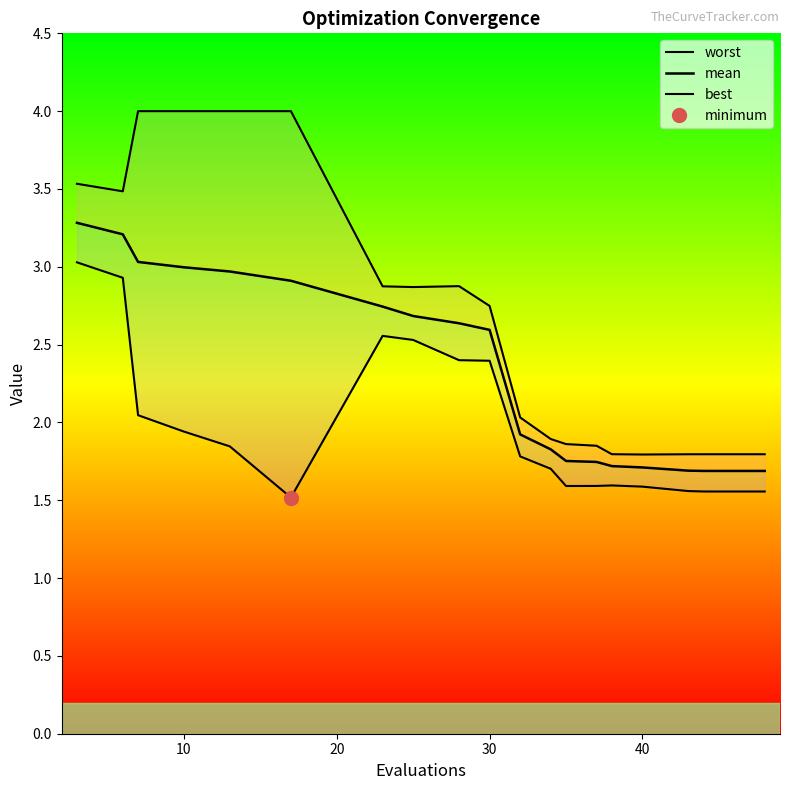

True or false: mean has a value of 4.9 at 50.

False